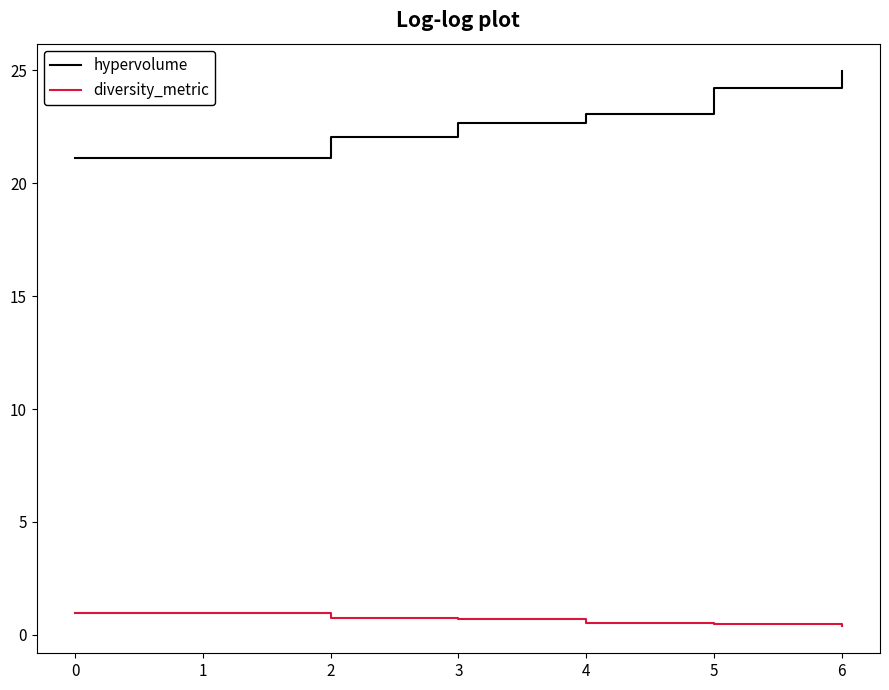

List the series in order of their overall mean, lowest first.

diversity_metric, hypervolume